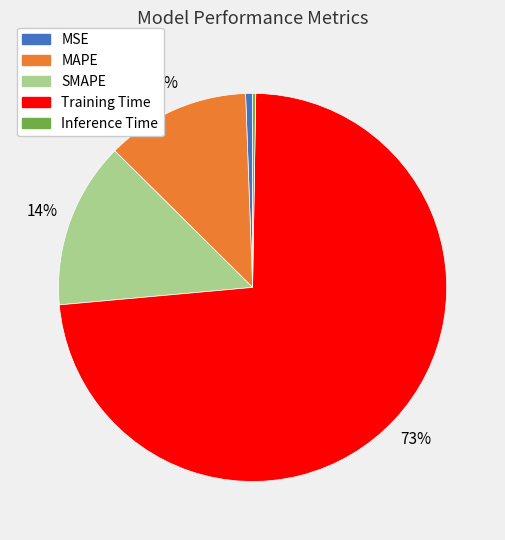

Is it true that MSE is 11% of the pie?

False